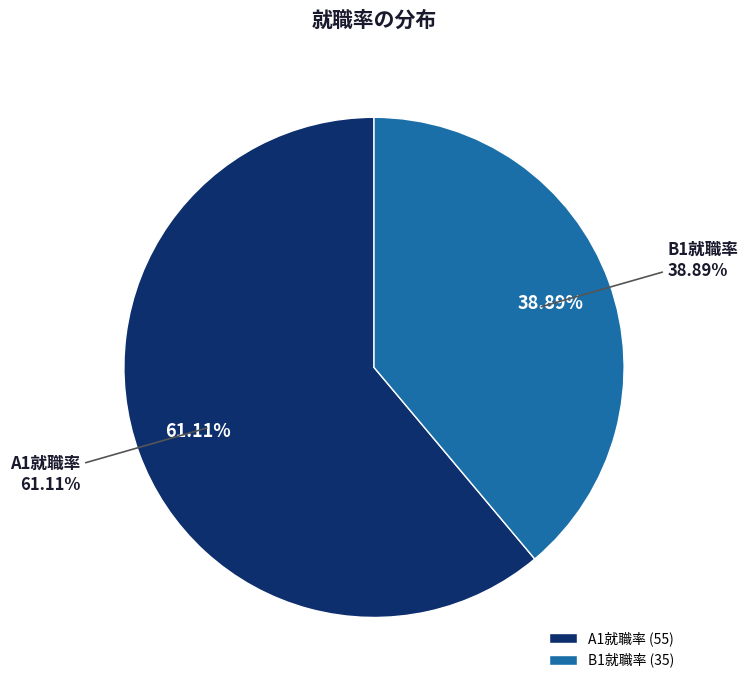

What is the smallest slice in the pie chart?

B1就職率